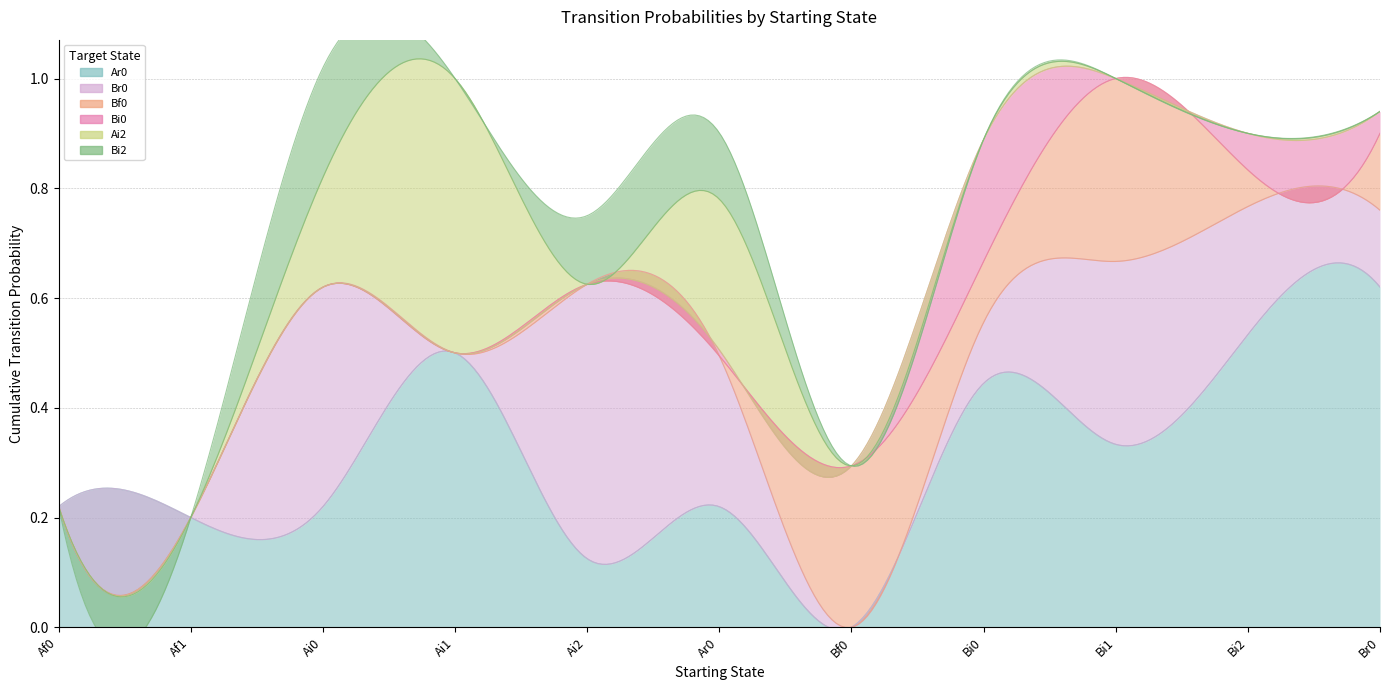

List the series in order of their peak value, lowest first.

Bi2, Bi0, Bf0, Br0, Ai2, Ar0